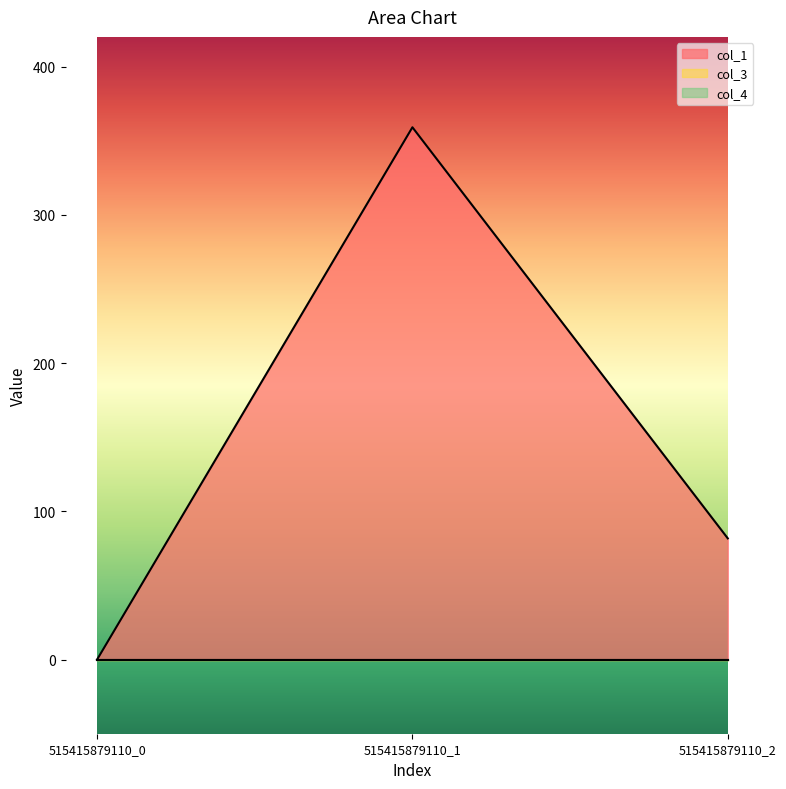

Rank the series at 515415879110_1 from lowest to highest value.

col_3, col_4, col_1